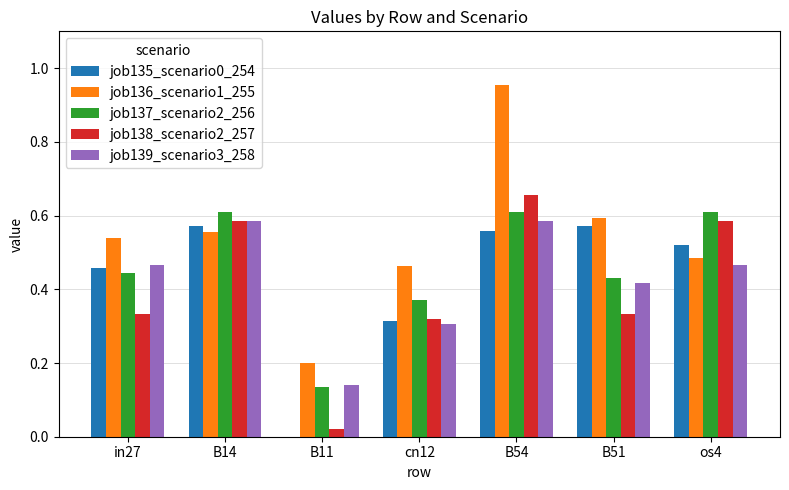

Which category has the highest value across all series?

B54